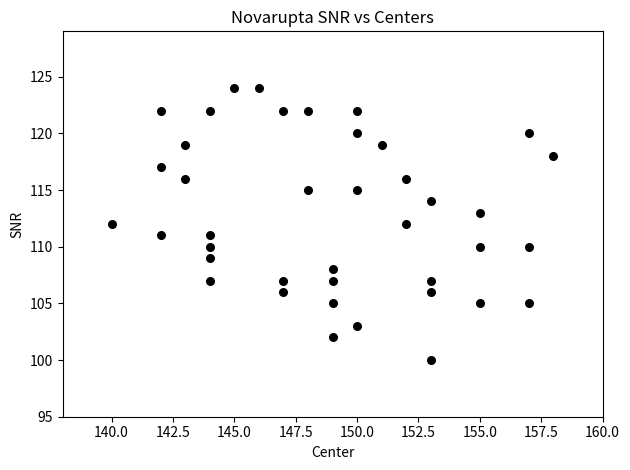

What is the range of X values (max minus min)?

18